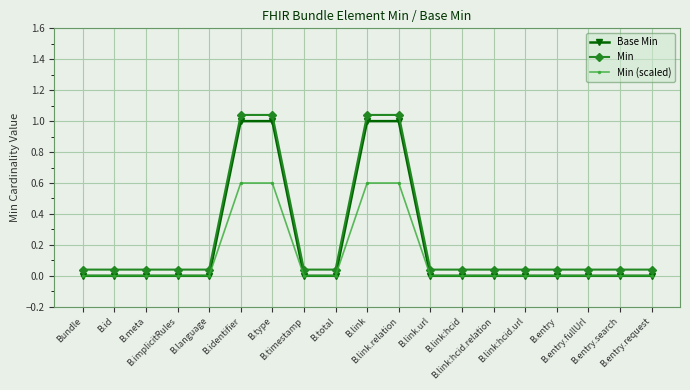

True or false: Min and Base Min cross at least once.

False